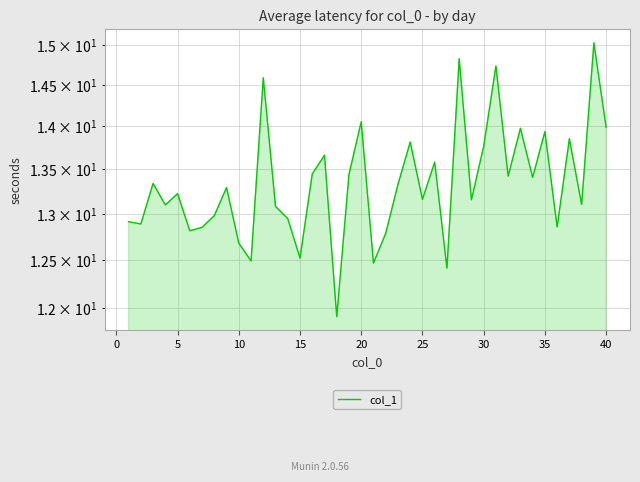

The chart shows a value of 7.6 at 30. True or false?

False